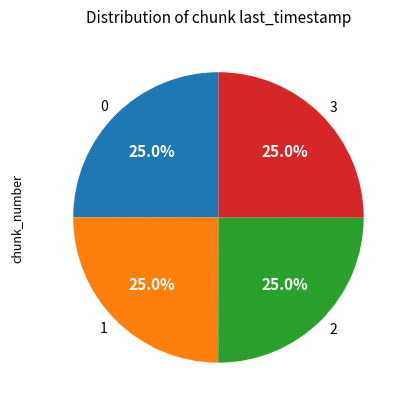

What portion of the pie excludes 2?

75.0%